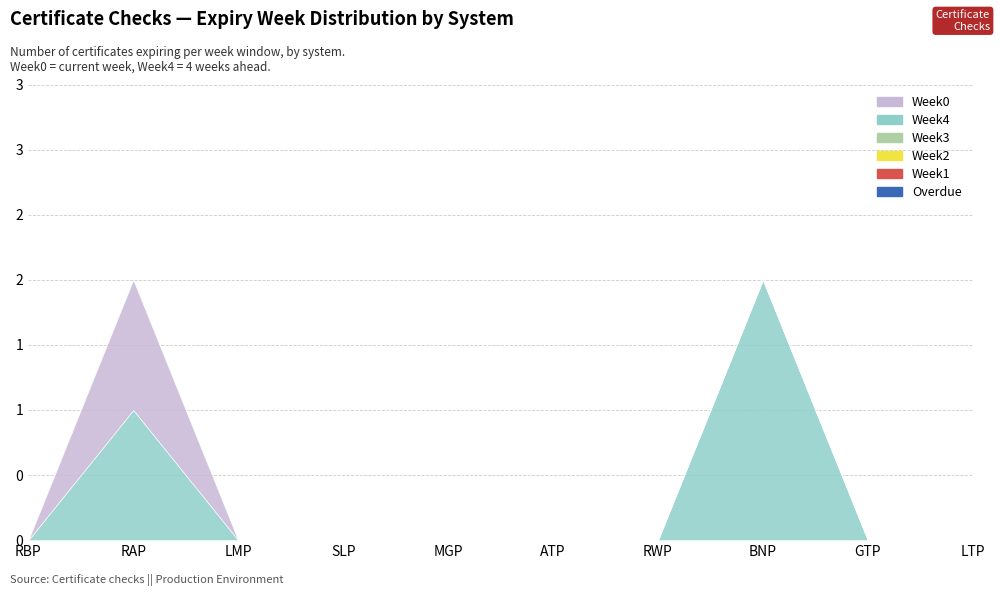

True or false: Week3 has more than 2 interior local peaks.

False